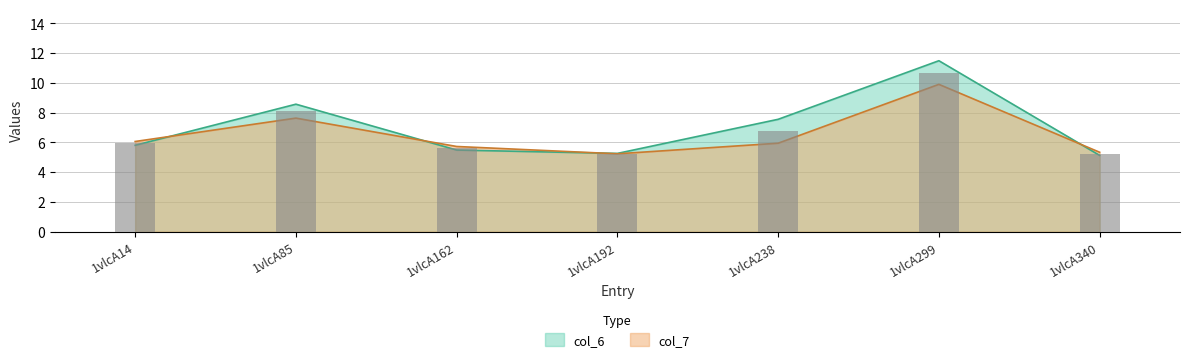

At which category is the sum across all series the highest?

1vlcA299